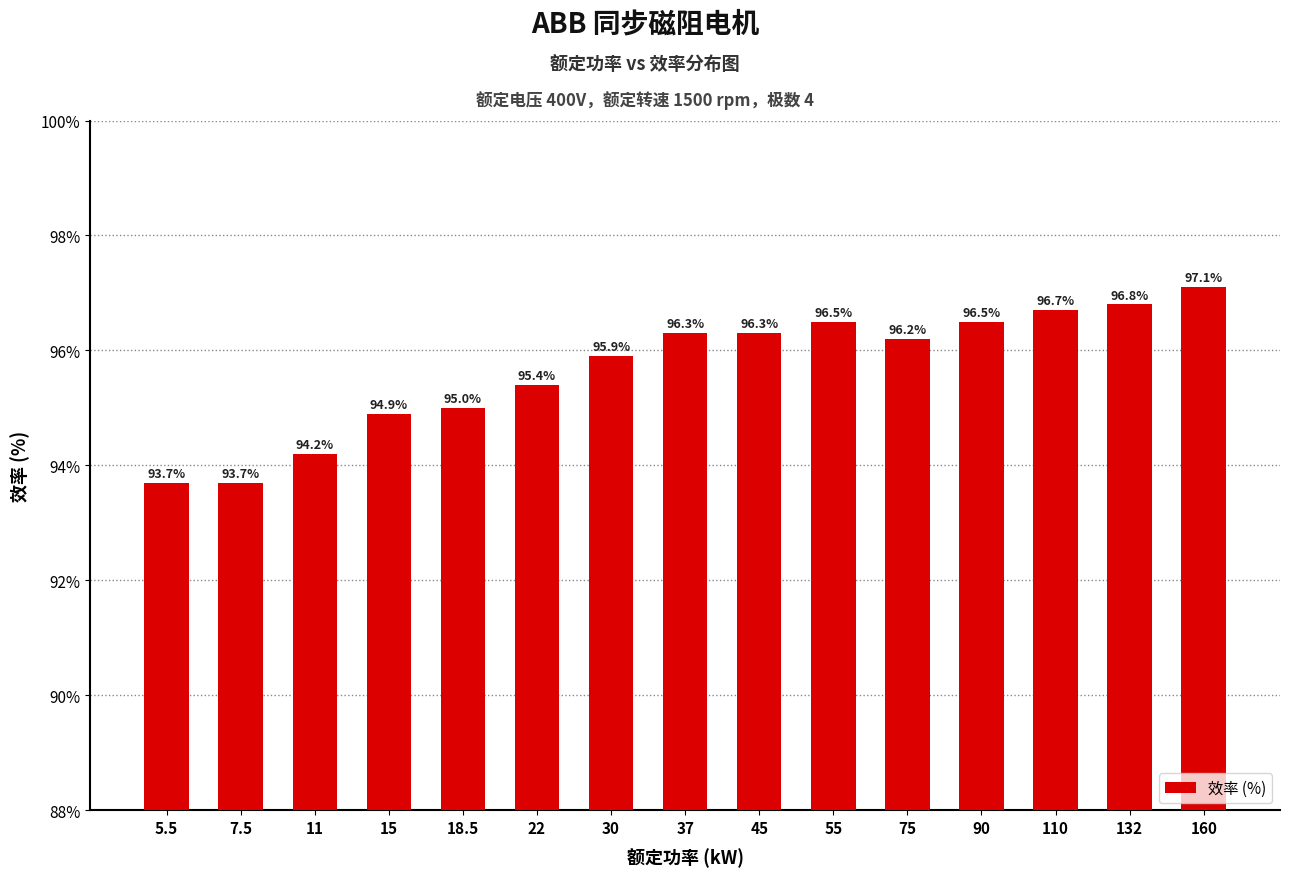

Reading left to right, transcribe all the data shown in this chart.

5.5=93.7	7.5=93.7	11=94.2	15=94.9	18.5=95.0	22=95.4	30=95.9	37=96.3	45=96.3	55=96.5	75=96.2	90=96.5	110=96.7	132=96.8	160=97.1